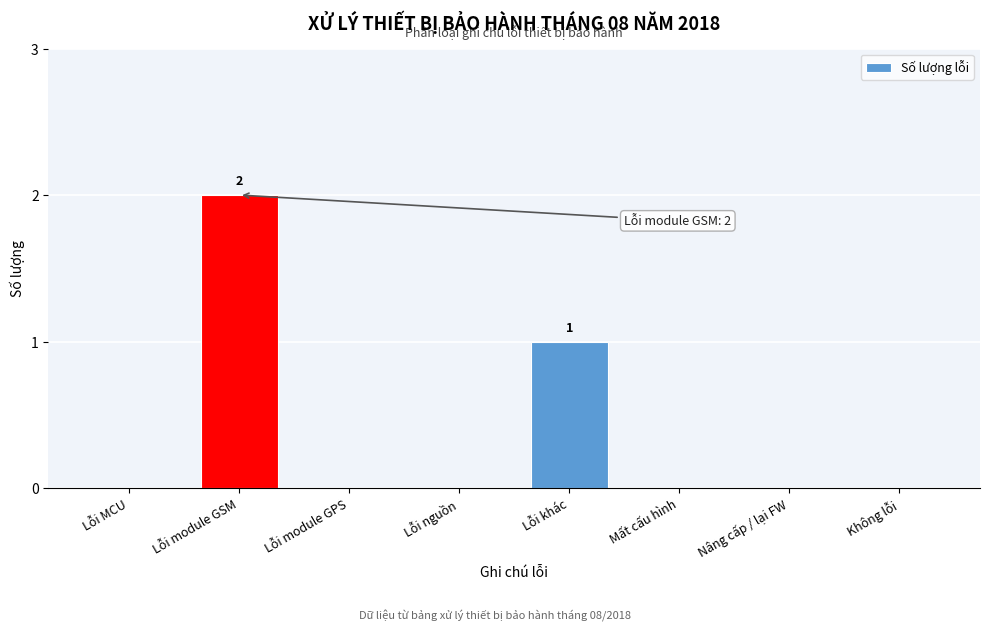

Reading left to right, list all the values displayed in this chart.

Lỗi MCU=0	Lỗi module GSM=2	Lỗi module GPS=0	Lỗi nguồn=0	Lỗi khác=1	Mất cấu hình=0	Nâng cấp / lại FW=0	Không lỗi=0